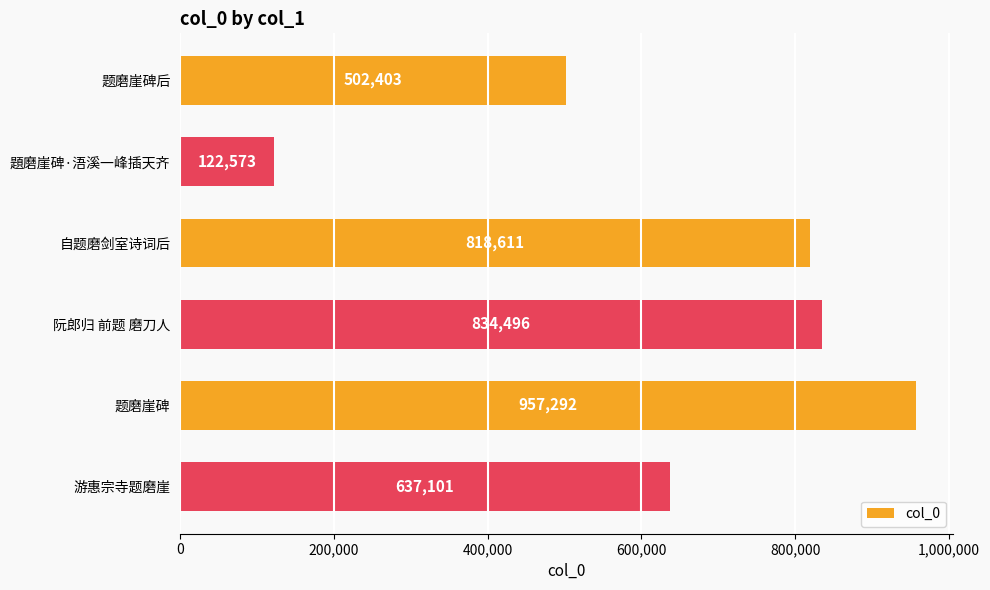

Is it true that the value at 题磨崖碑 is 957292?

True